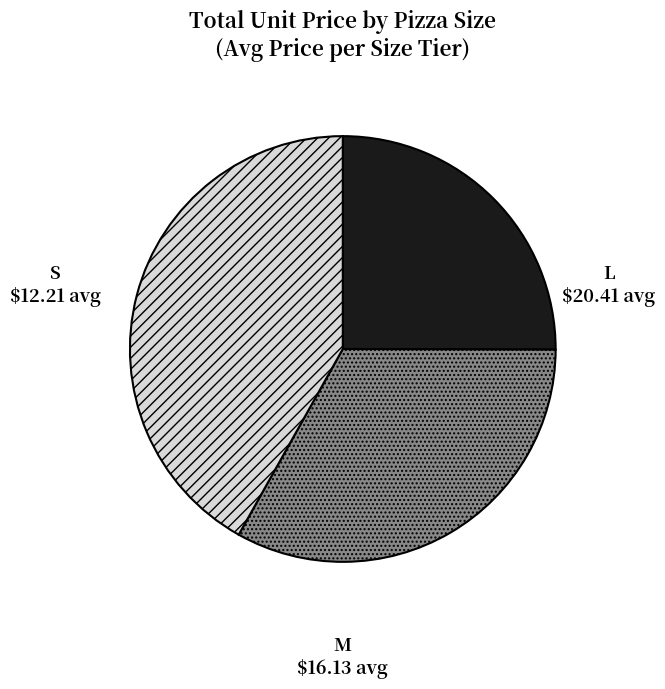

Count the number of slices in the pie.

3